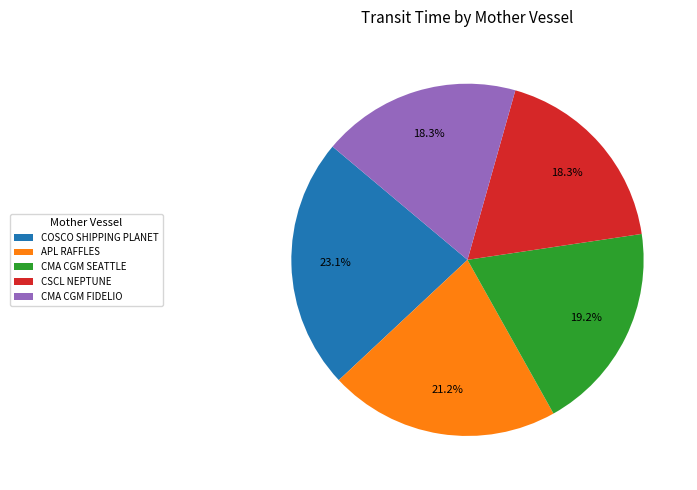

Approximately how many times larger is the value at APL RAFFLES compared to COSCO SHIPPING PLANET?

0.9